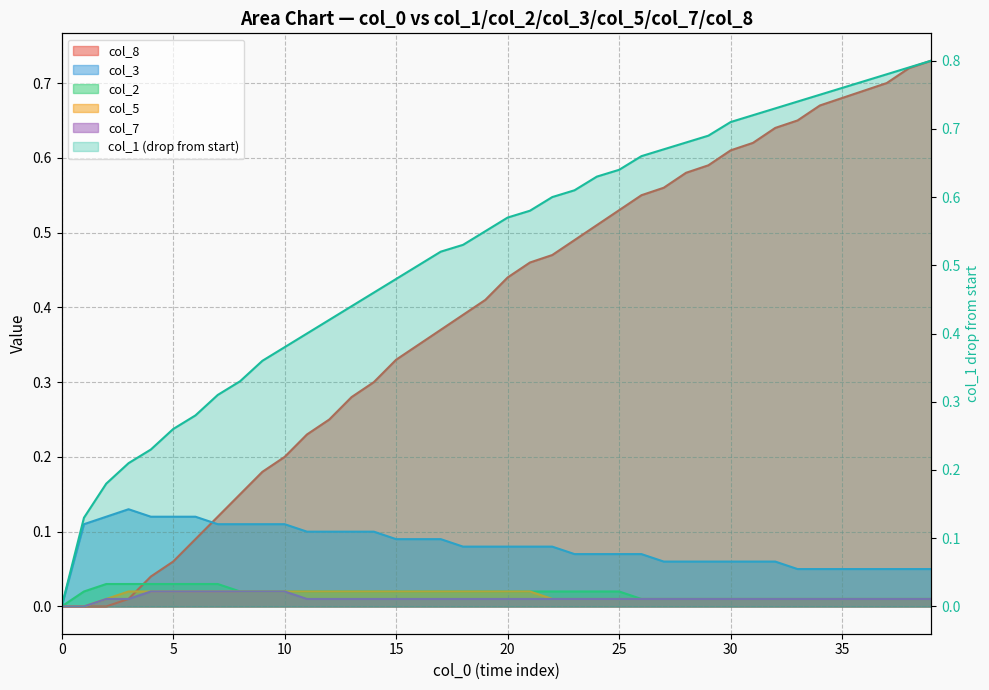

True or false: col_5 has a value of 0.0 at 22.

False